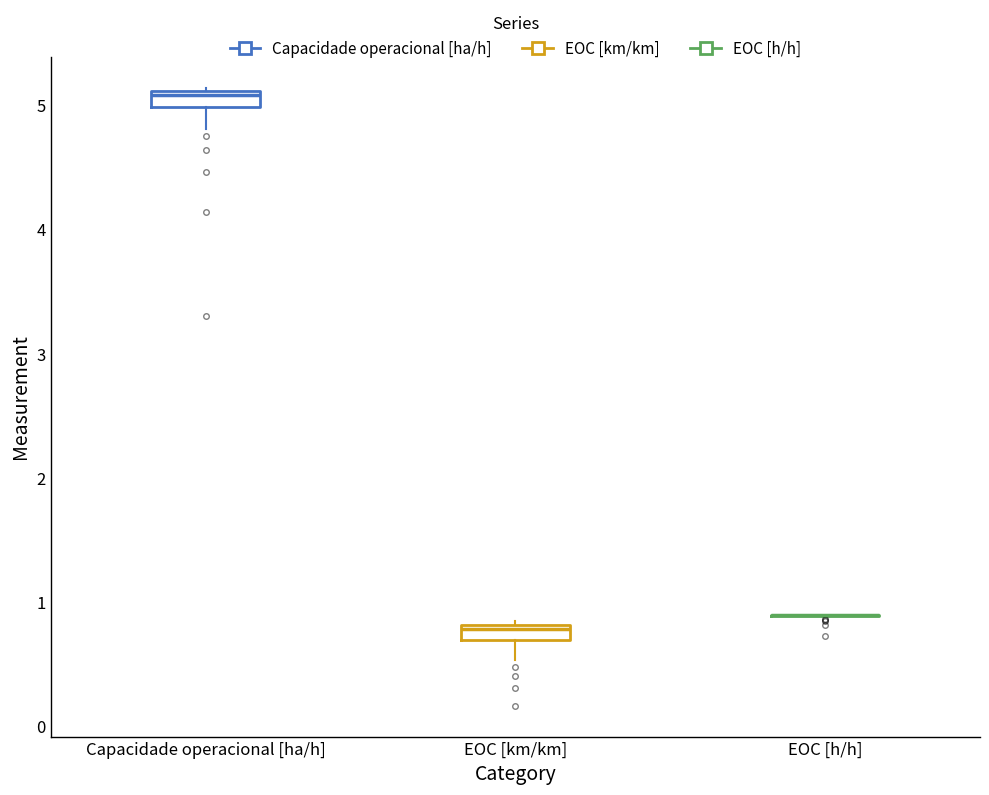

Where is the upper edge of the box for Capacidade operacional [ha/h] on the y-axis? The values are not printed on the chart, so give them approximately, as read against the axis.

5.1